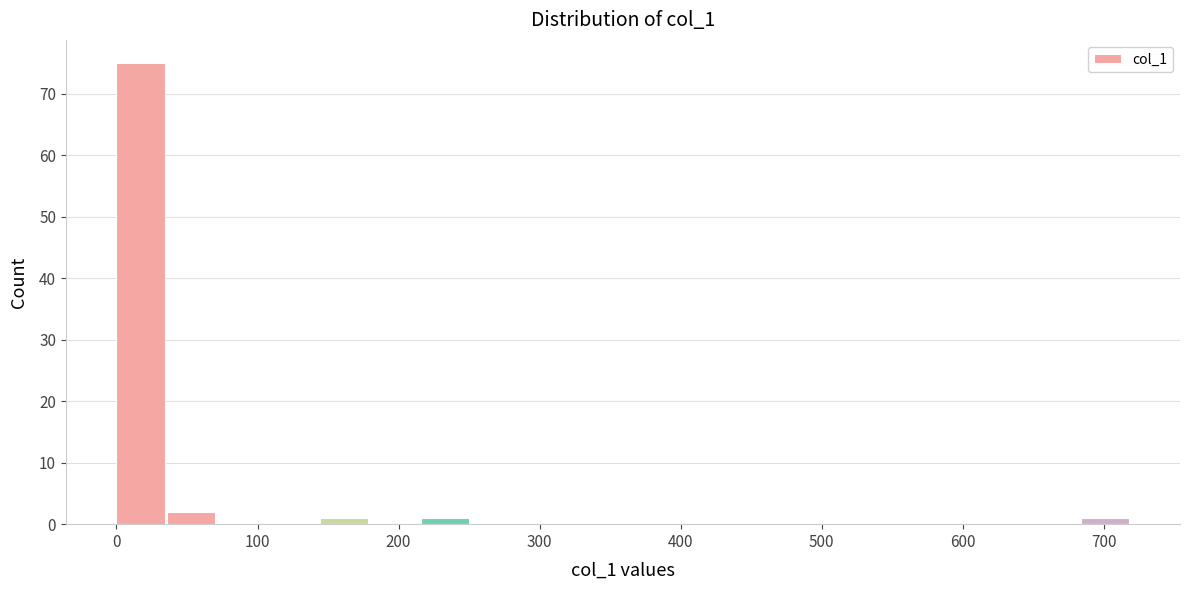

Around what value on the x-axis is the tallest bar? Give the approximate position of its centre, as read against the axis.

20